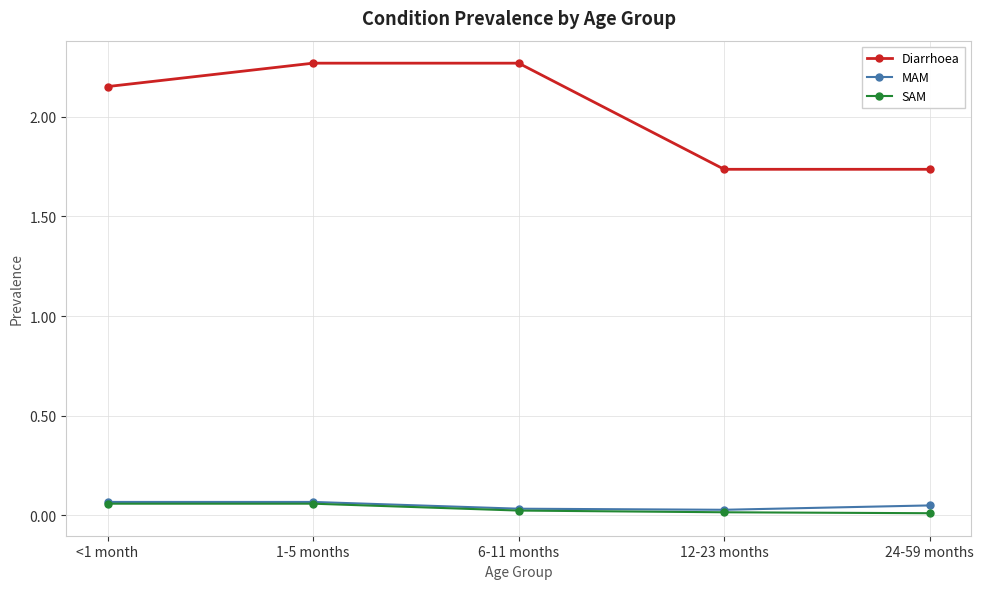

What is the sum of all SAM values?

0.2